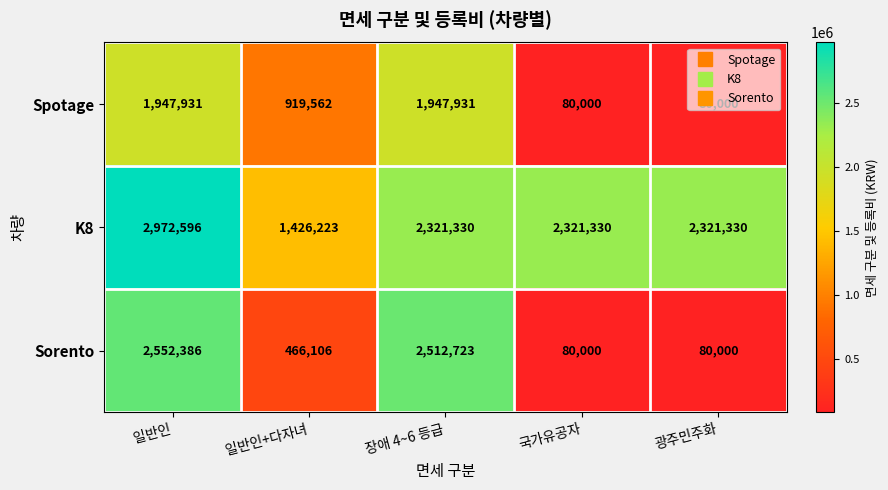

What is the average value of the K8 series?

2272562